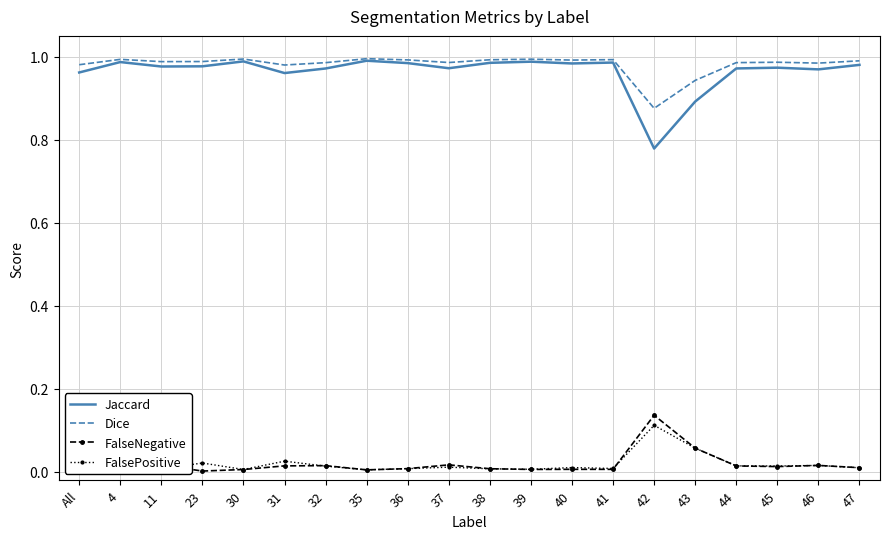

The Dice series shows 1.0 at 30. True or false?

True